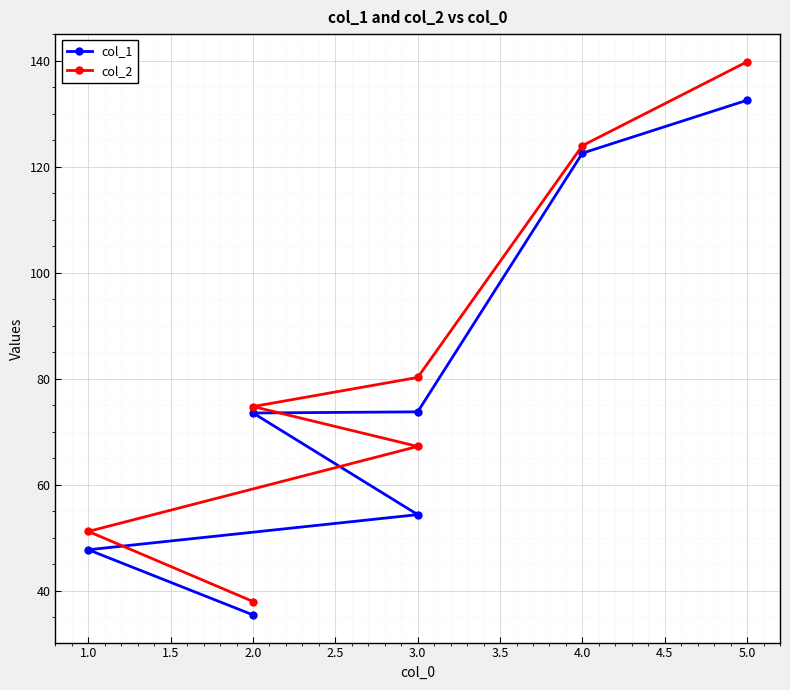

What are all the series names shown in the legend?

col_1, col_2